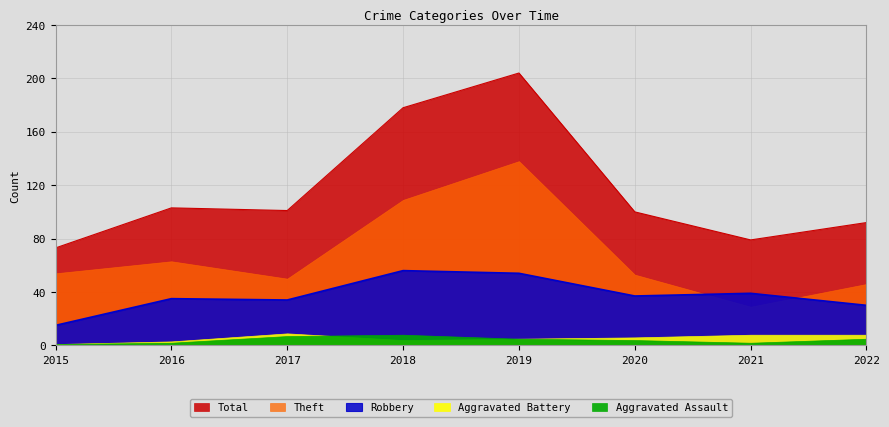

What is the value of the Robbery point at the 7th from the left?

39